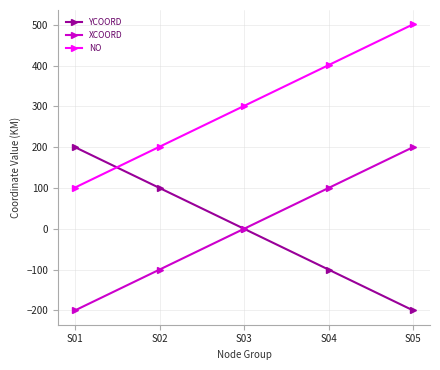

Where is XCOORD nearest to the value 0?

S03